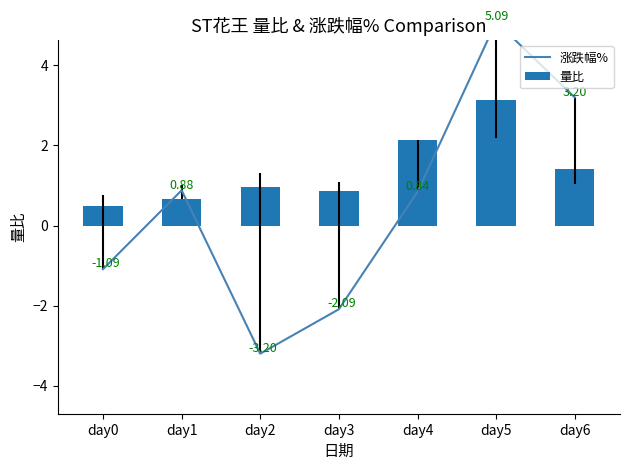

Where is 量比 nearest to the value 1?

day2